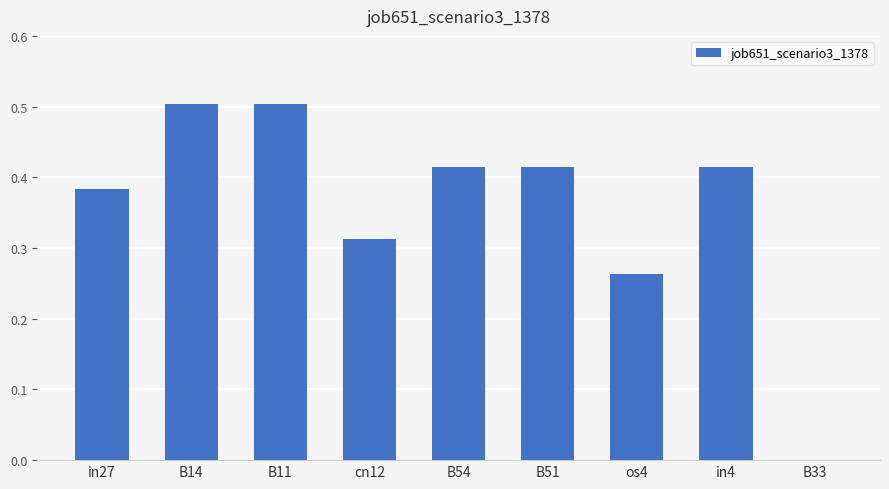

Between B51 and B14, which is larger?

B14